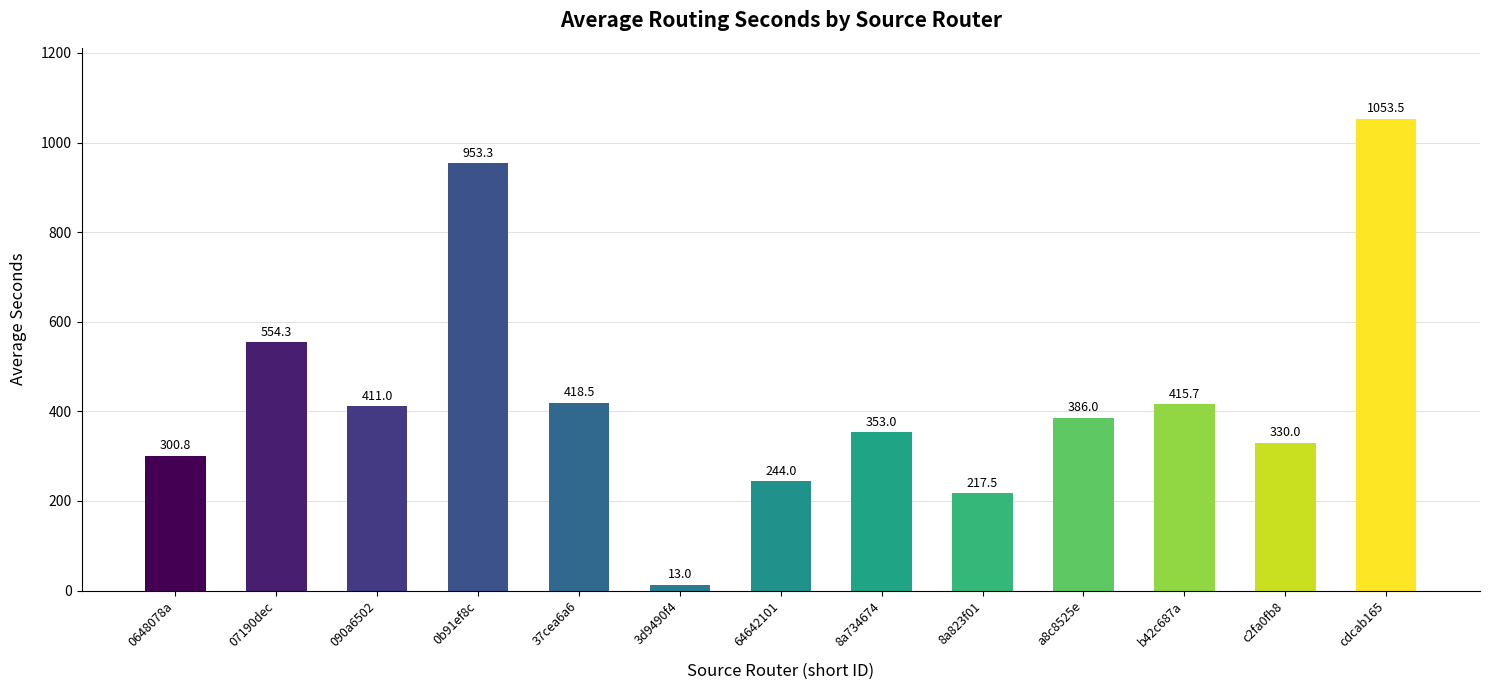

Between 37cea6a6 and 64642101, which is larger?

37cea6a6